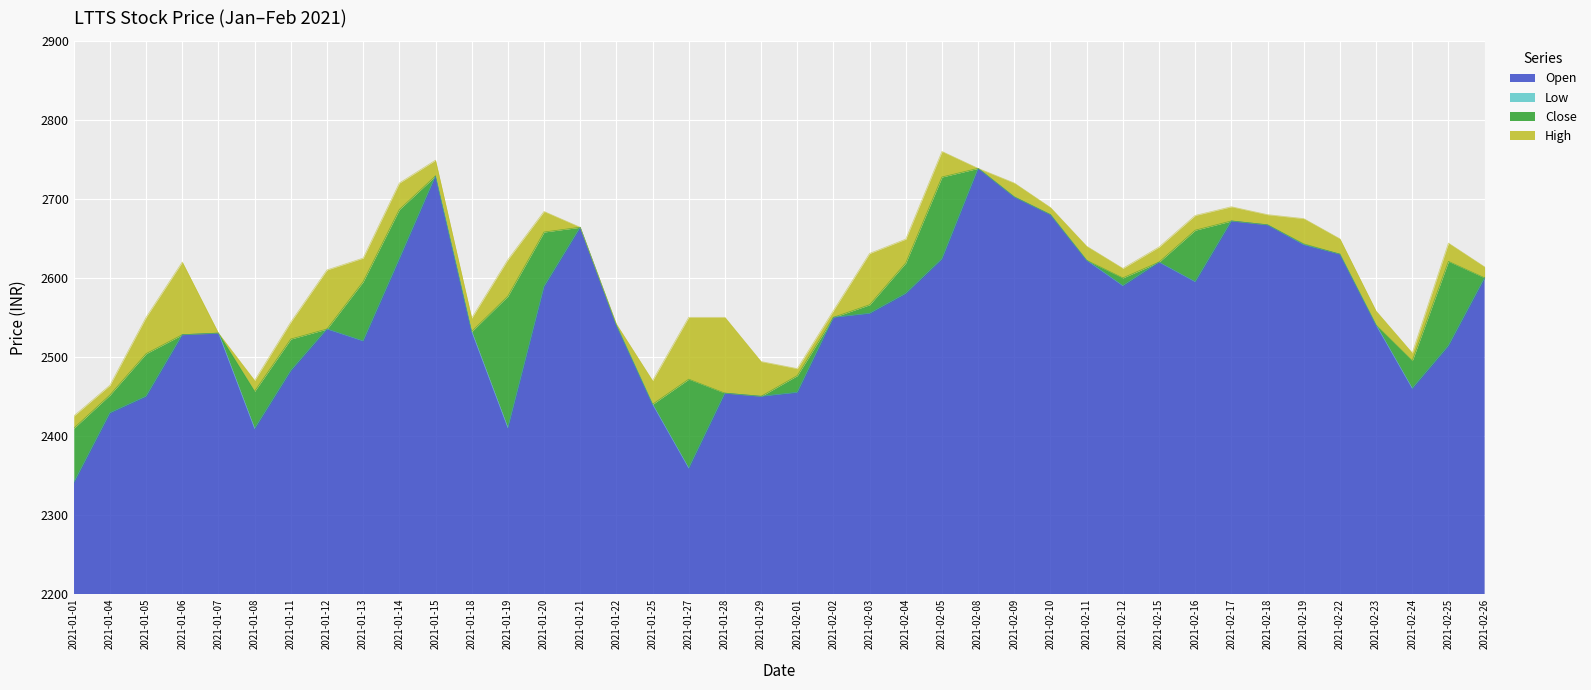

True or false: High and Open cross at least once.

False